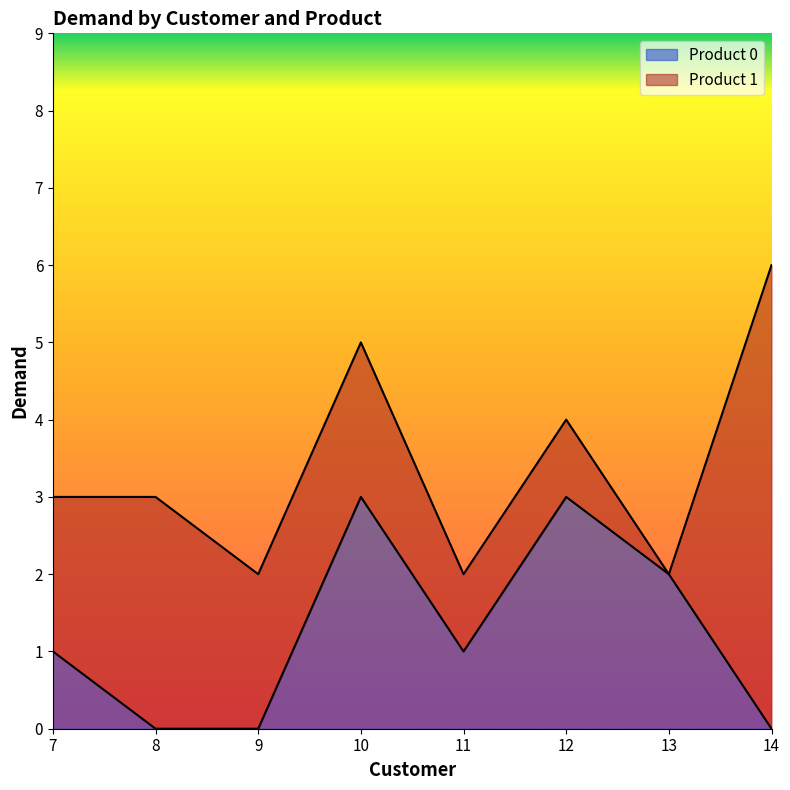

Count the number of categories in the chart.

8